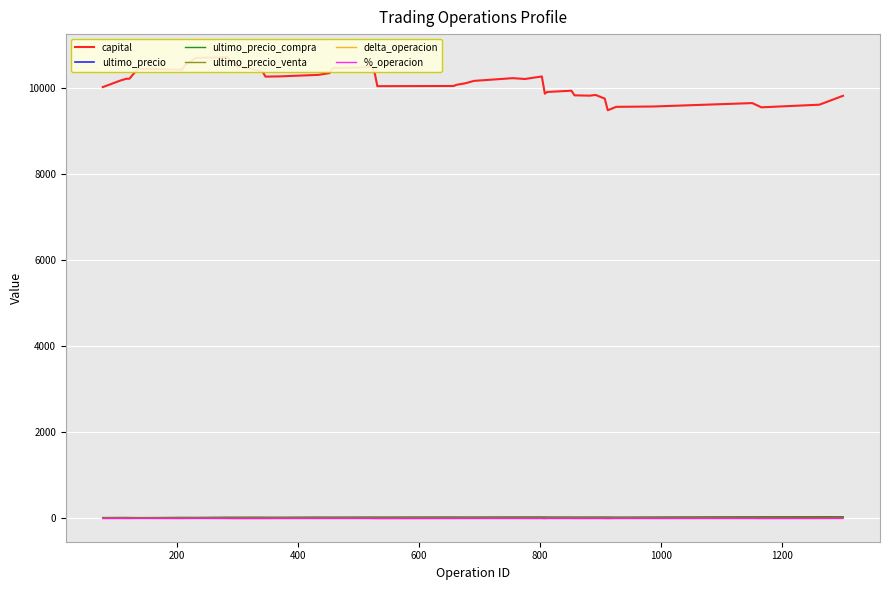

What is the average value of the ultimo_precio series?

23.7